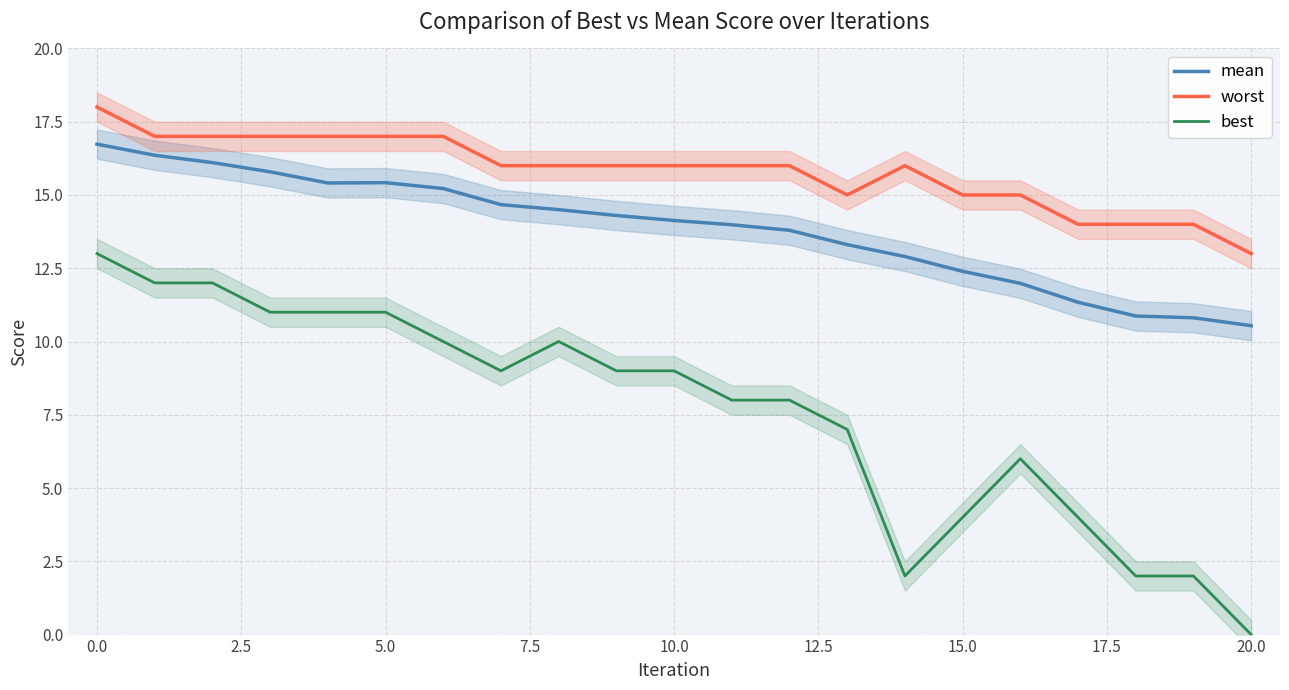

True or false: mean has a value of 6.4 at 17.

False